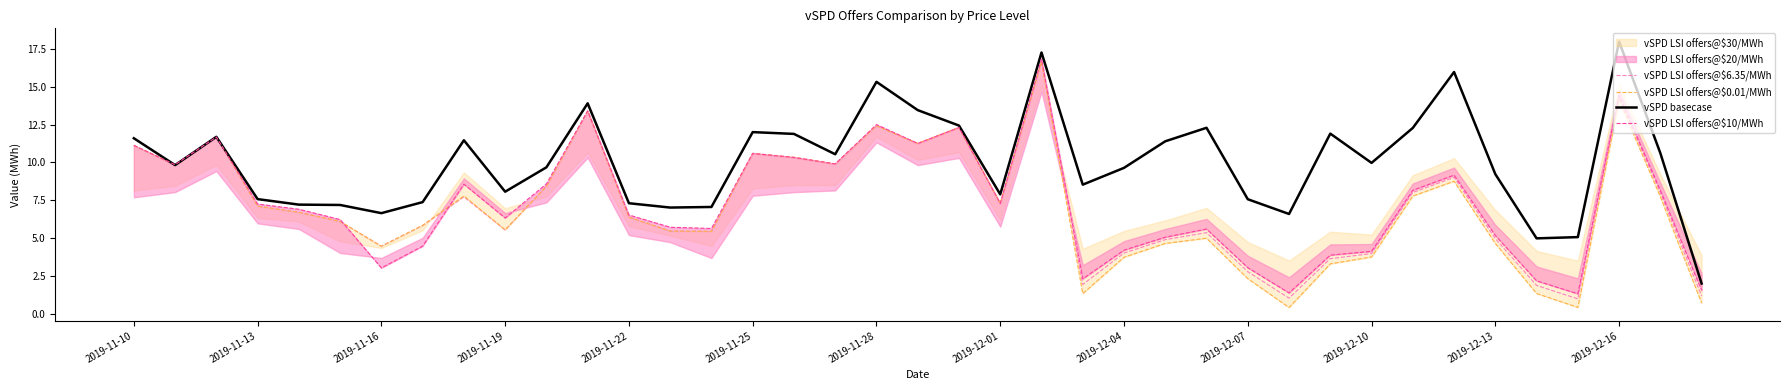

True or false: vSPD basecase and vSPD LSI offers@$10/MWh cross at least once.

True